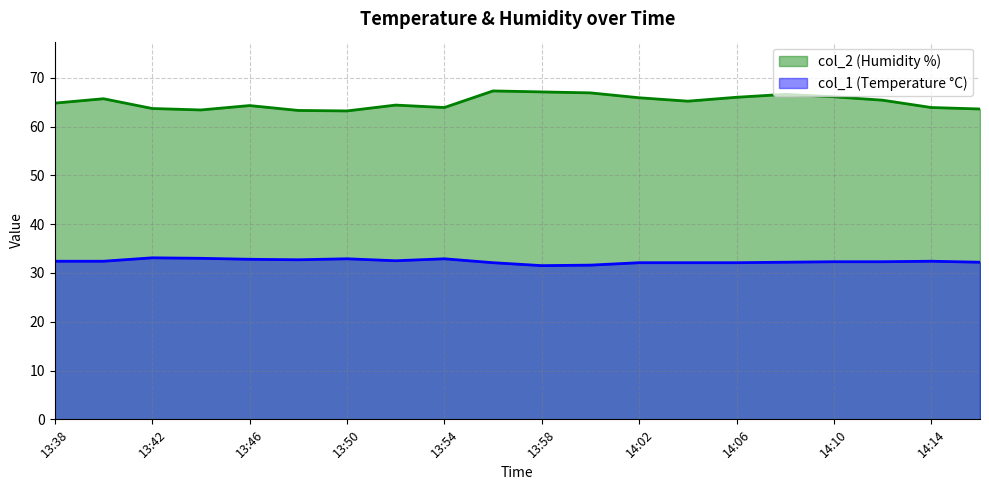

Which has a higher value, 14:10 or 13:58?

14:10